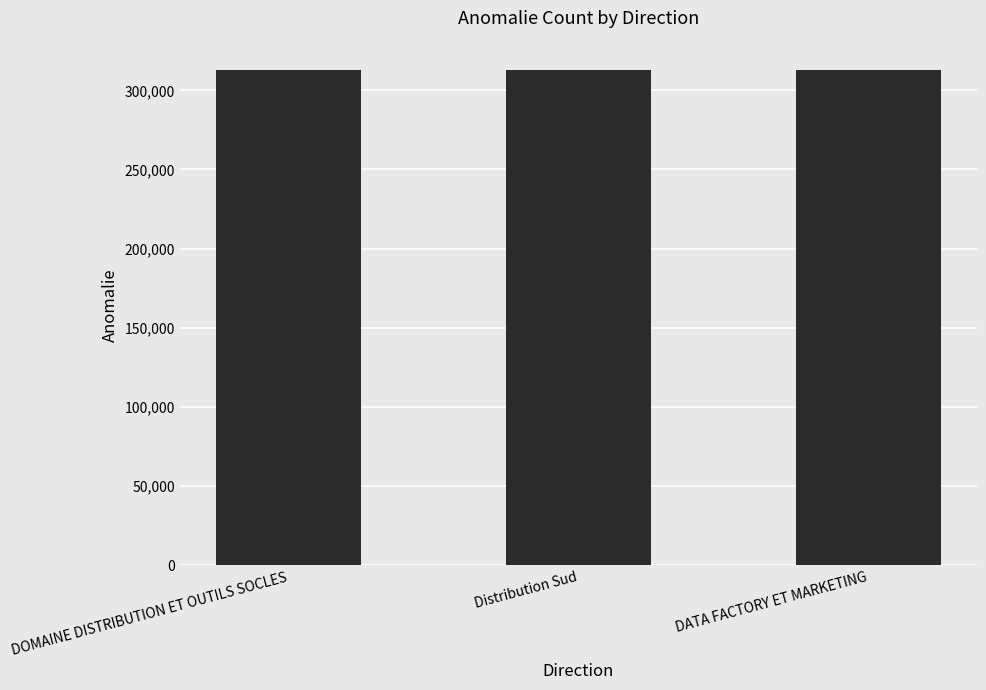

What is the label of the 1st bar from the right?

DATA FACTORY ET MARKETING